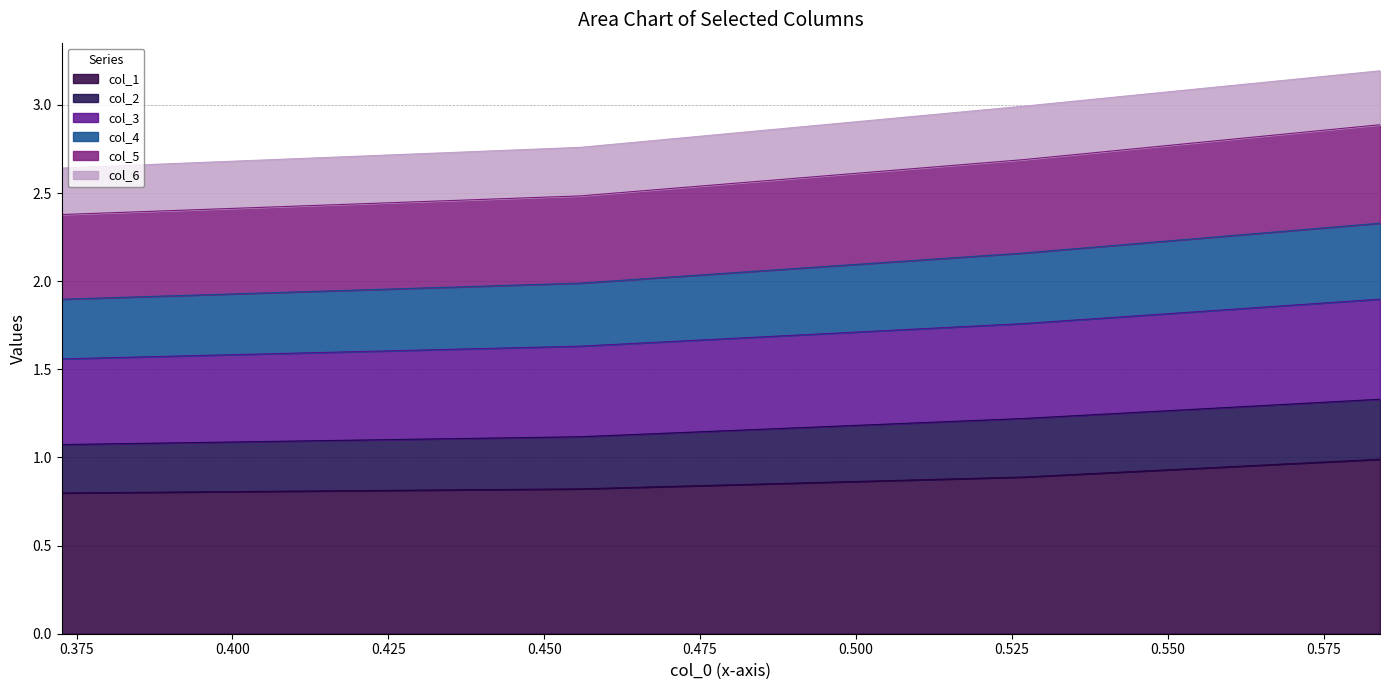

What is the lowest value of the col_1 series?

0.8